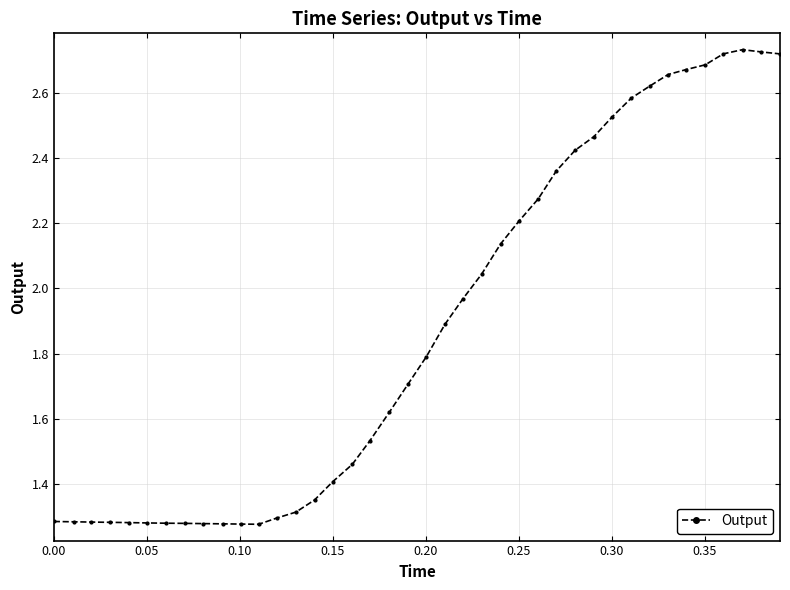

What is the average value?

1.9